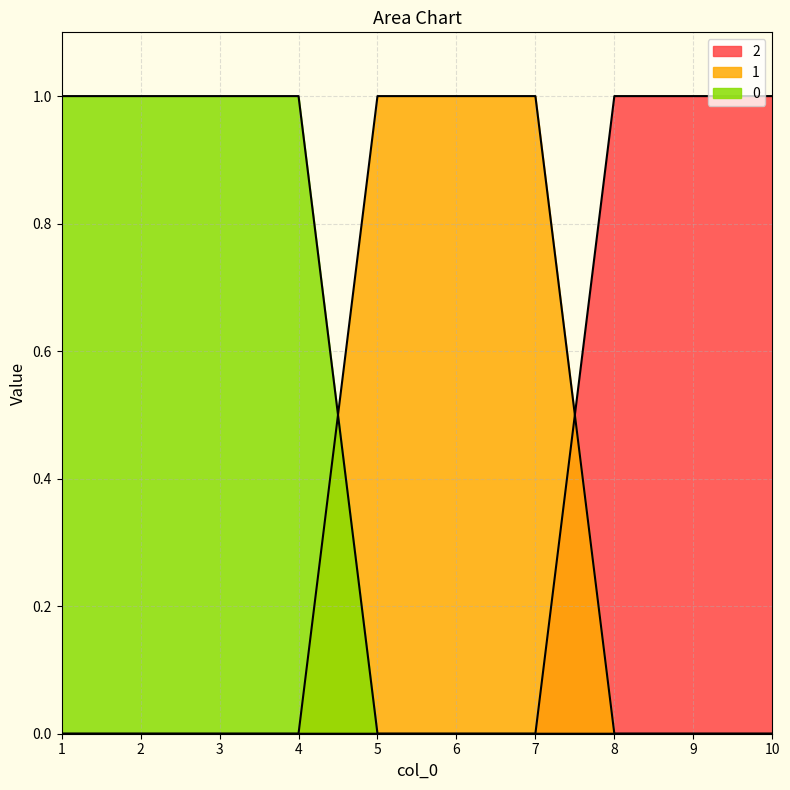

How many lines are shown in the chart?

3